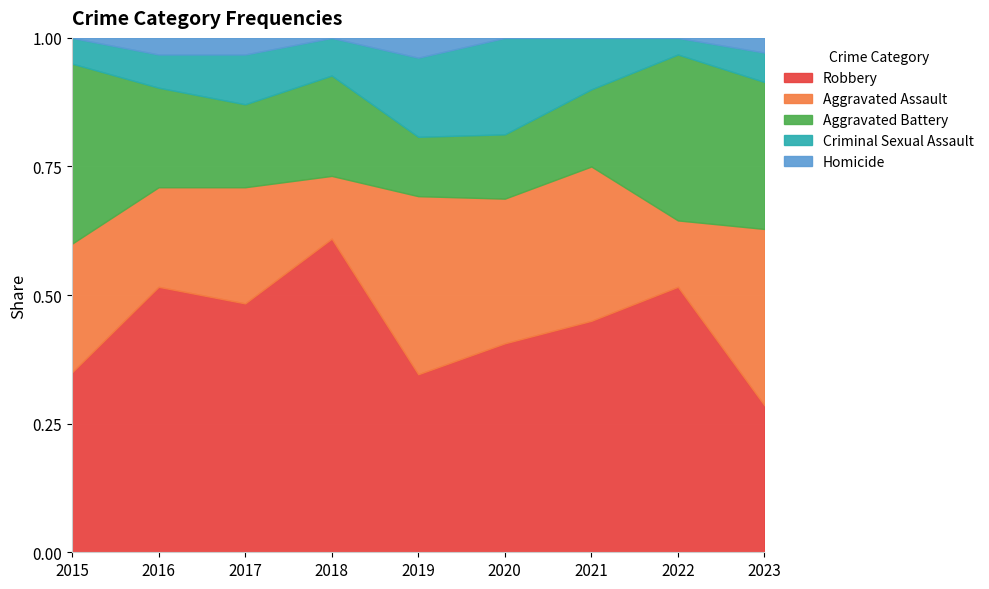

Reading left to right, what are all the values shown in this chart?

Robbery: 7	16	15	25	9	13	9	16	10
Aggravated Assault: 5	6	7	5	9	9	6	4	12
Aggravated Battery: 7	6	5	8	3	4	3	10	10
Criminal Sexual Assault: 1	2	3	3	4	6	2	1	2
Homicide: 0	1	1	0	1	0	0	0	1